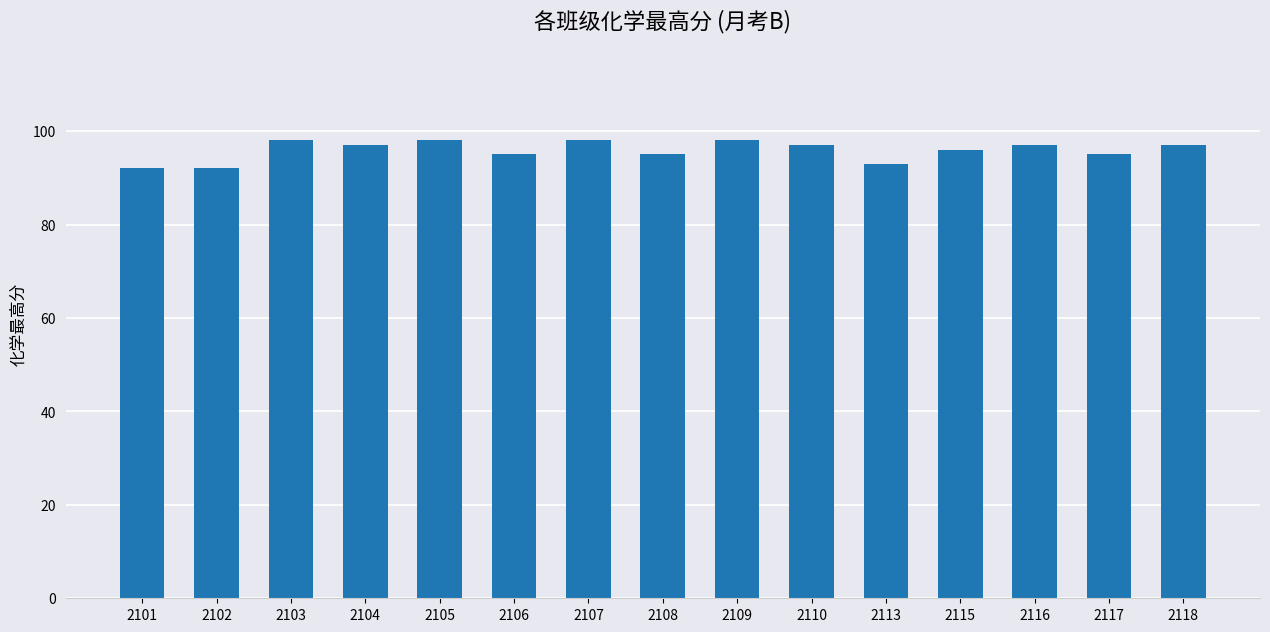

What is the sum of all values?

1438